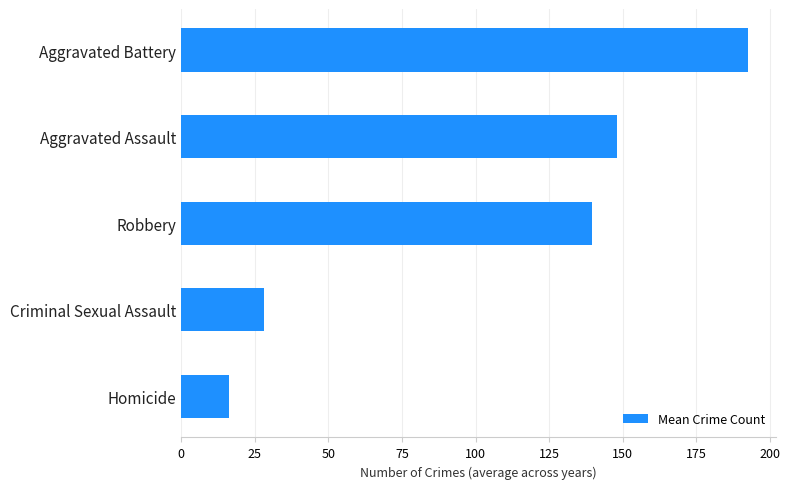

What is the average value?

104.9